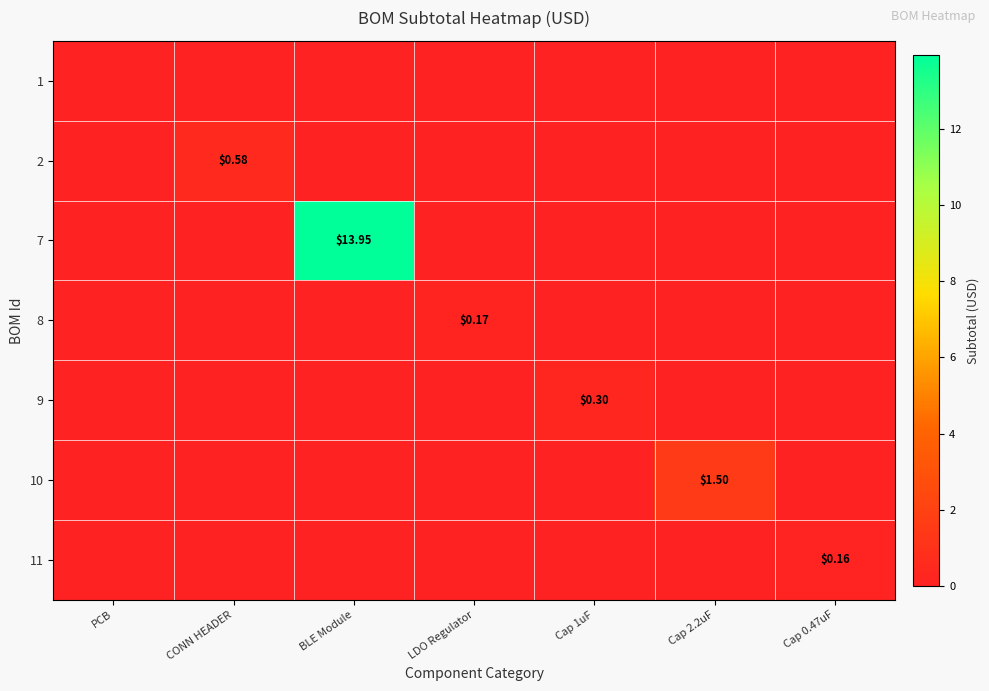

What is the total value across all series at Cap 1uF?

0.3